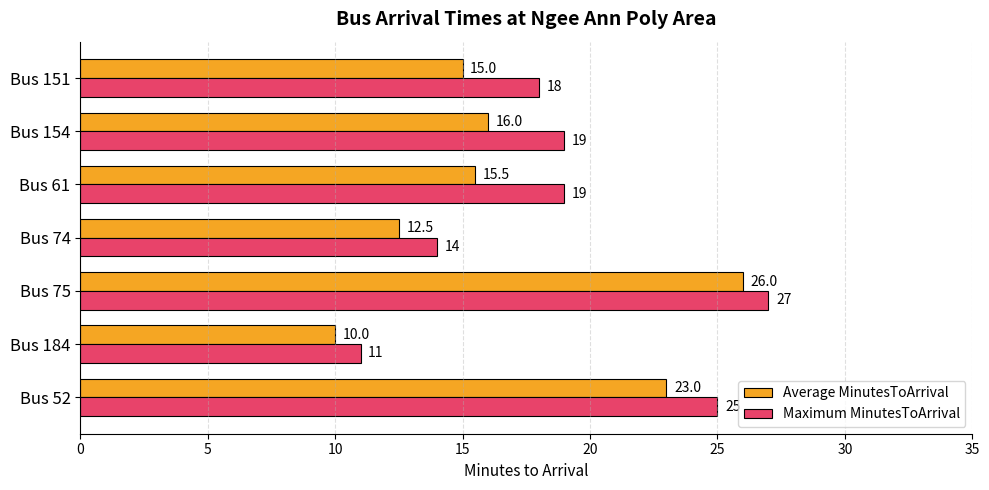

At which category is the sum across all series the highest?

Bus 75